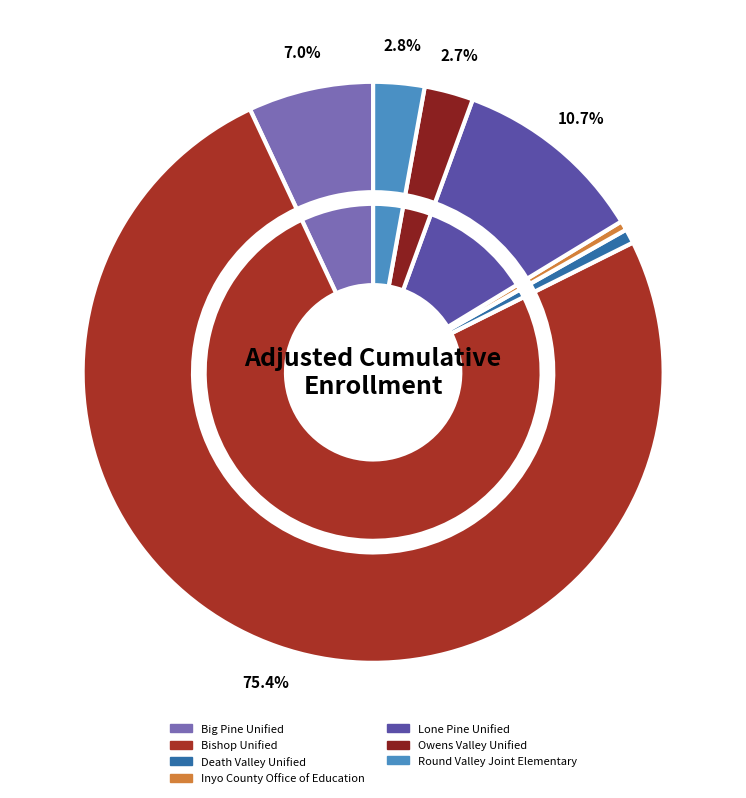

To the nearest percent, what is the combined percentage of Round Valley Joint Elementary and Owens Valley Unified?

6%